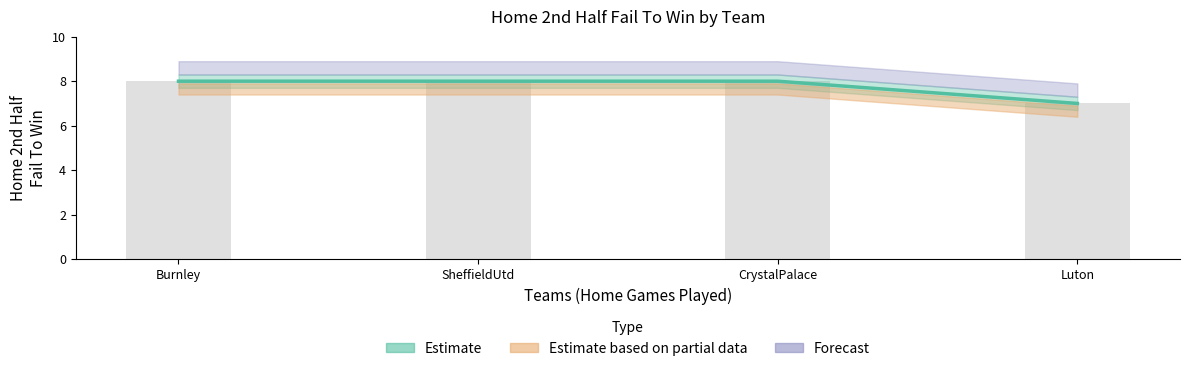

Reading right to left, list all the values displayed in this chart.

7	8	8	8